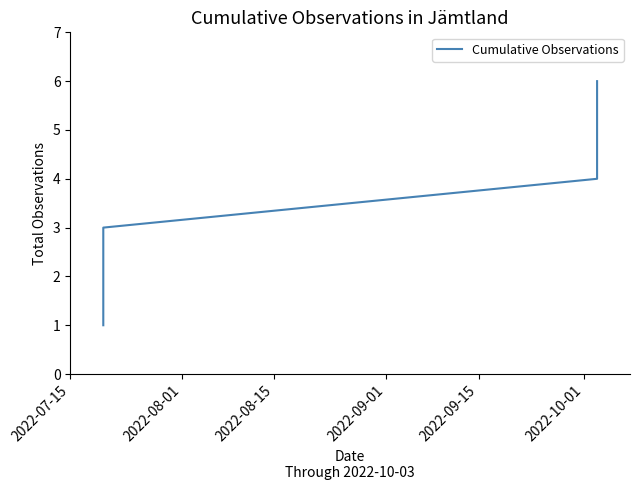

What is the average value?

4